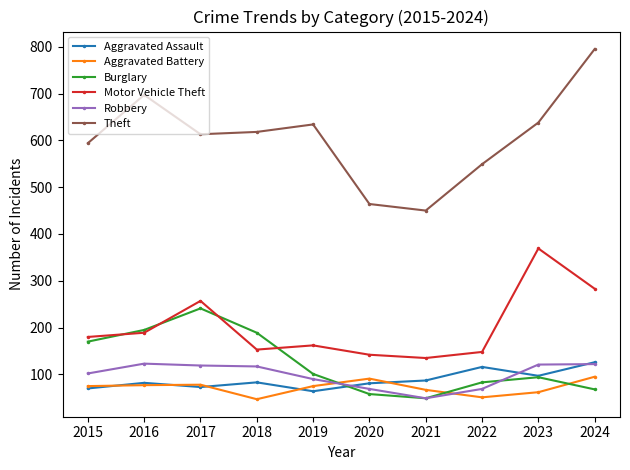

How many distinct data groups are displayed?

6